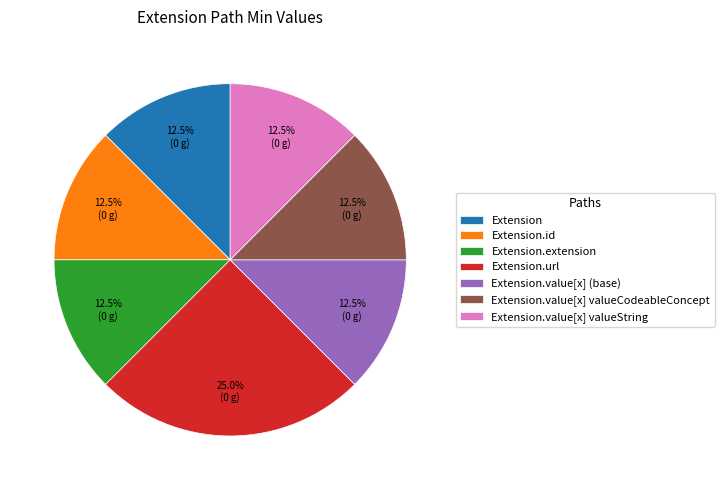

Is the sum of Extension.value[x] valueCodeableConcept and Extension.value[x] (base) greater than half?

No